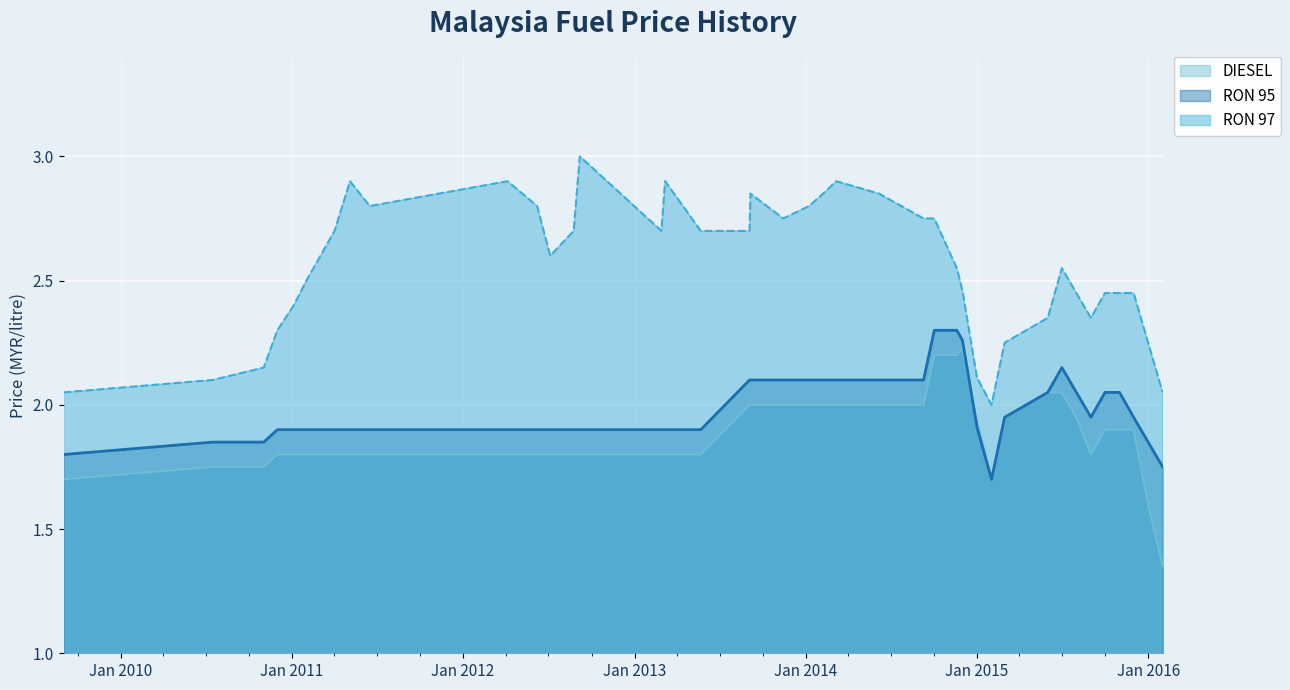

True or false: RON 95 and RON 97 intersect in this chart.

False